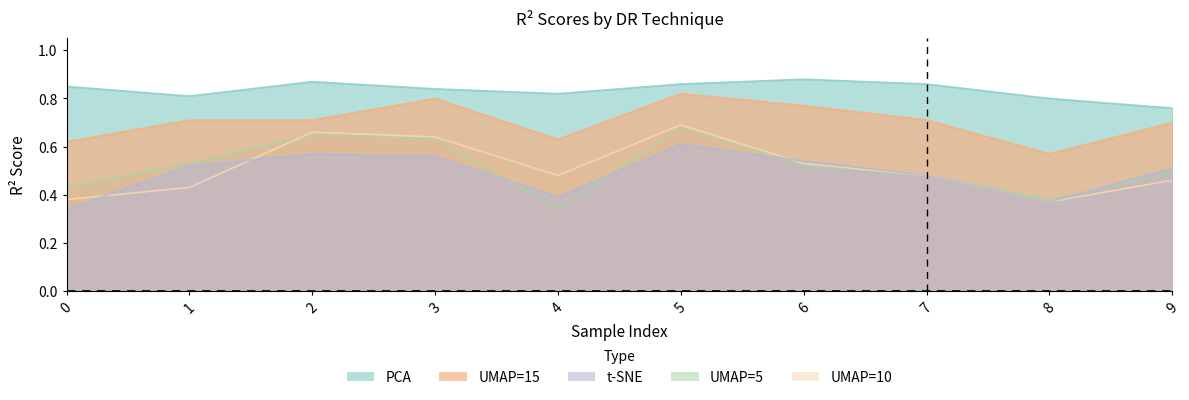

What is the minimum value for PCA?

0.8